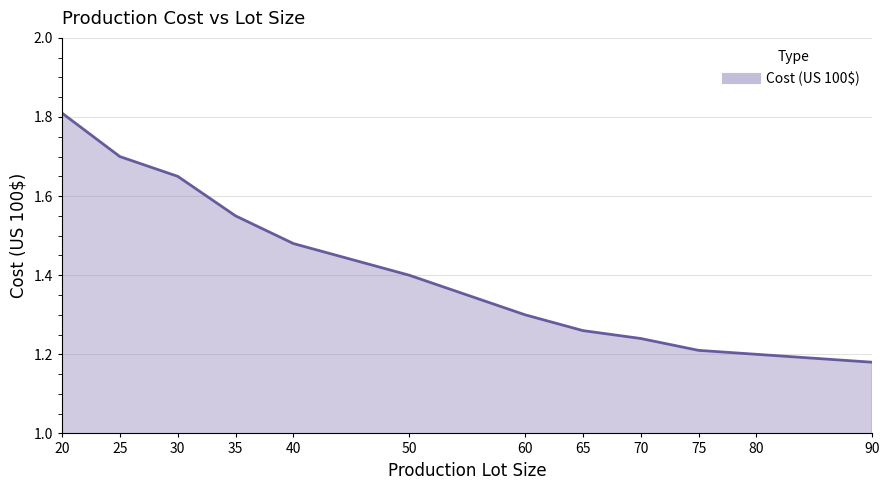

What is the ratio of the value at 70 to the value at 80?

1.0